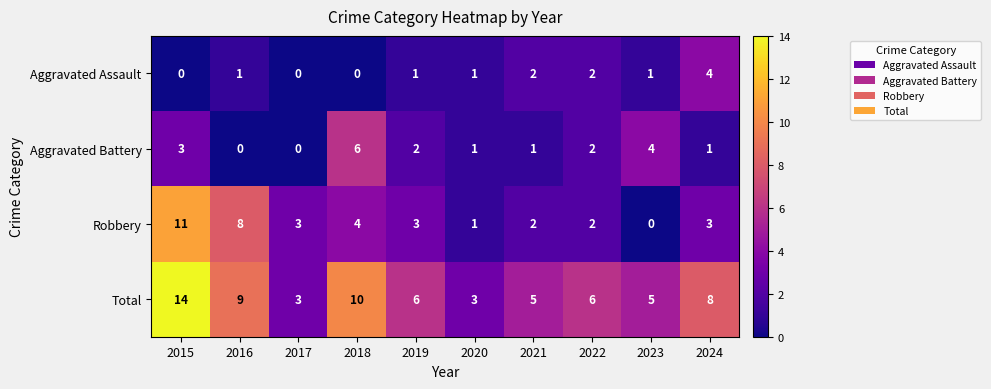

At 2024, list the series in order from smallest to largest.

Aggravated Battery, Robbery, Aggravated Assault, Total